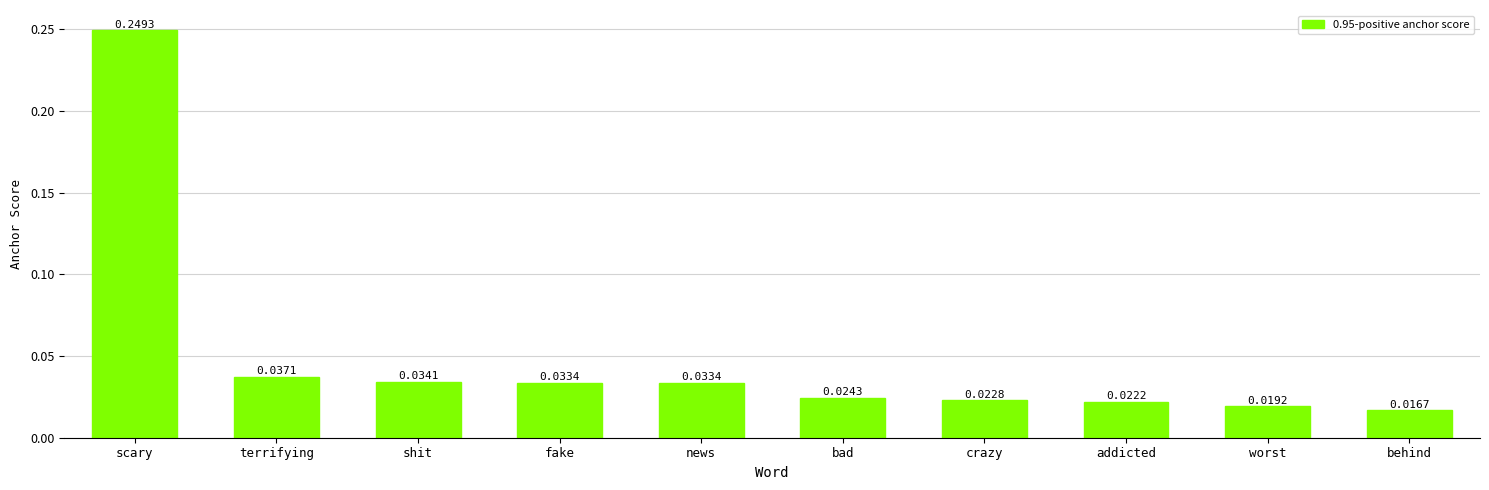

Between worst and addicted, which is larger?

addicted